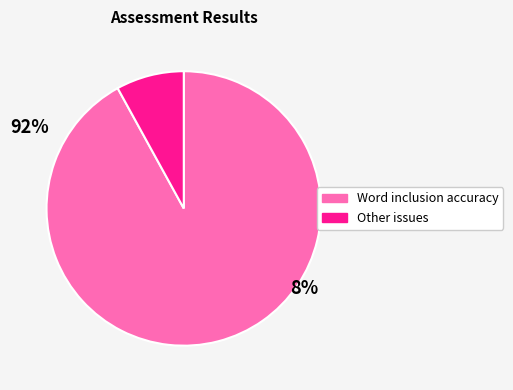

Combined, do Other issues and Word inclusion accuracy account for over 50%?

Yes